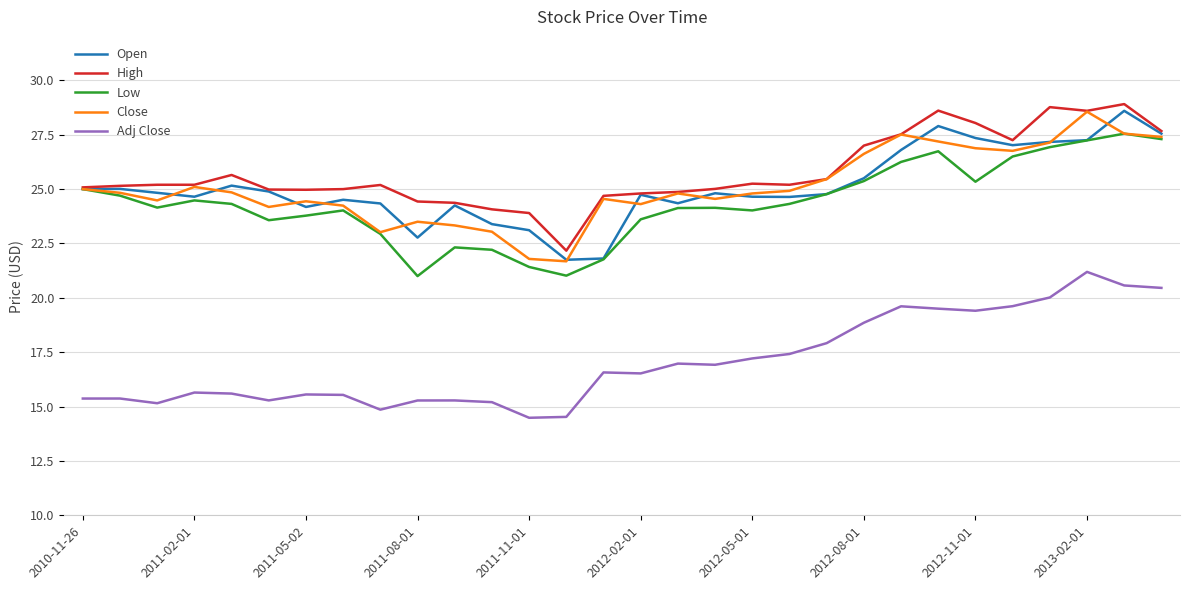

What is the maximum value shown in the chart?

28.9